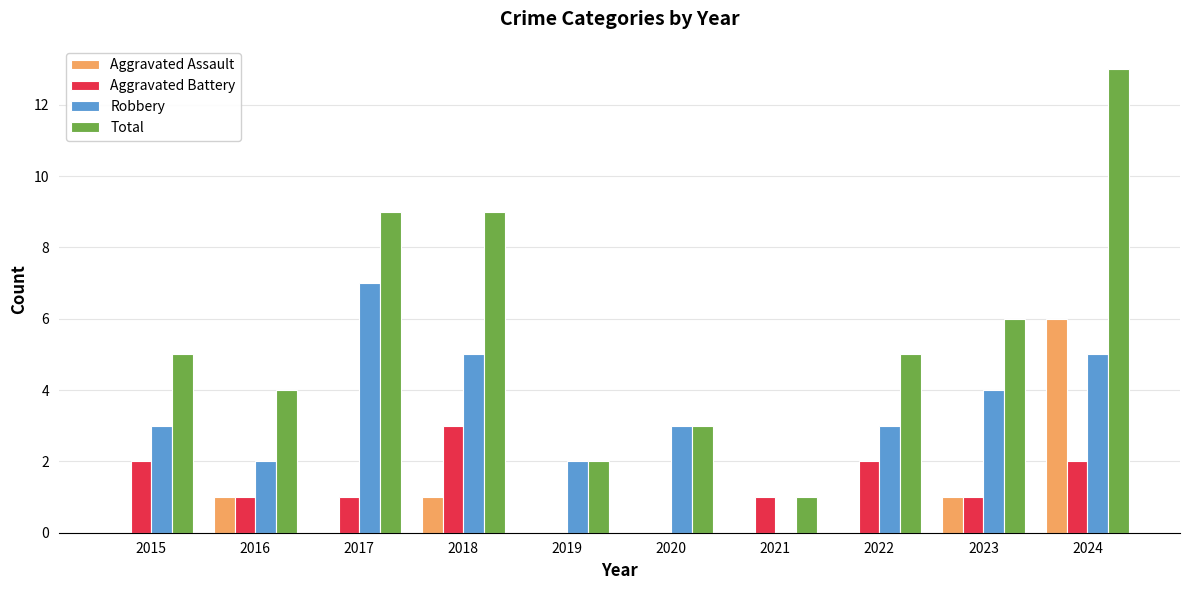

Does the chart contain stacked bars?

No